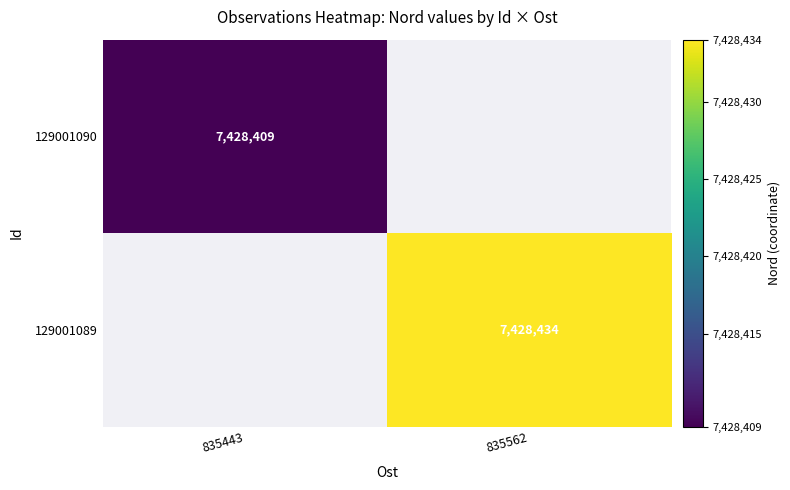

Is it true that 129001089 equals 7428434 at 835562?

True